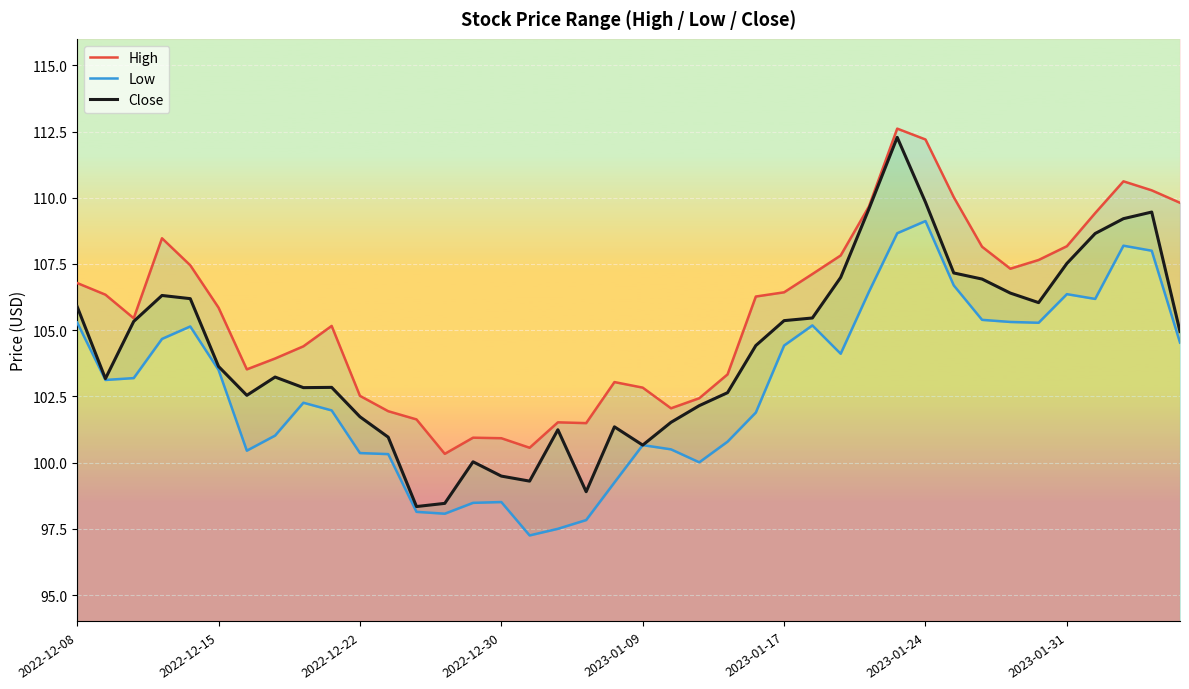

True or false: Close has a value of 166.8 at 2022-12-08.

False